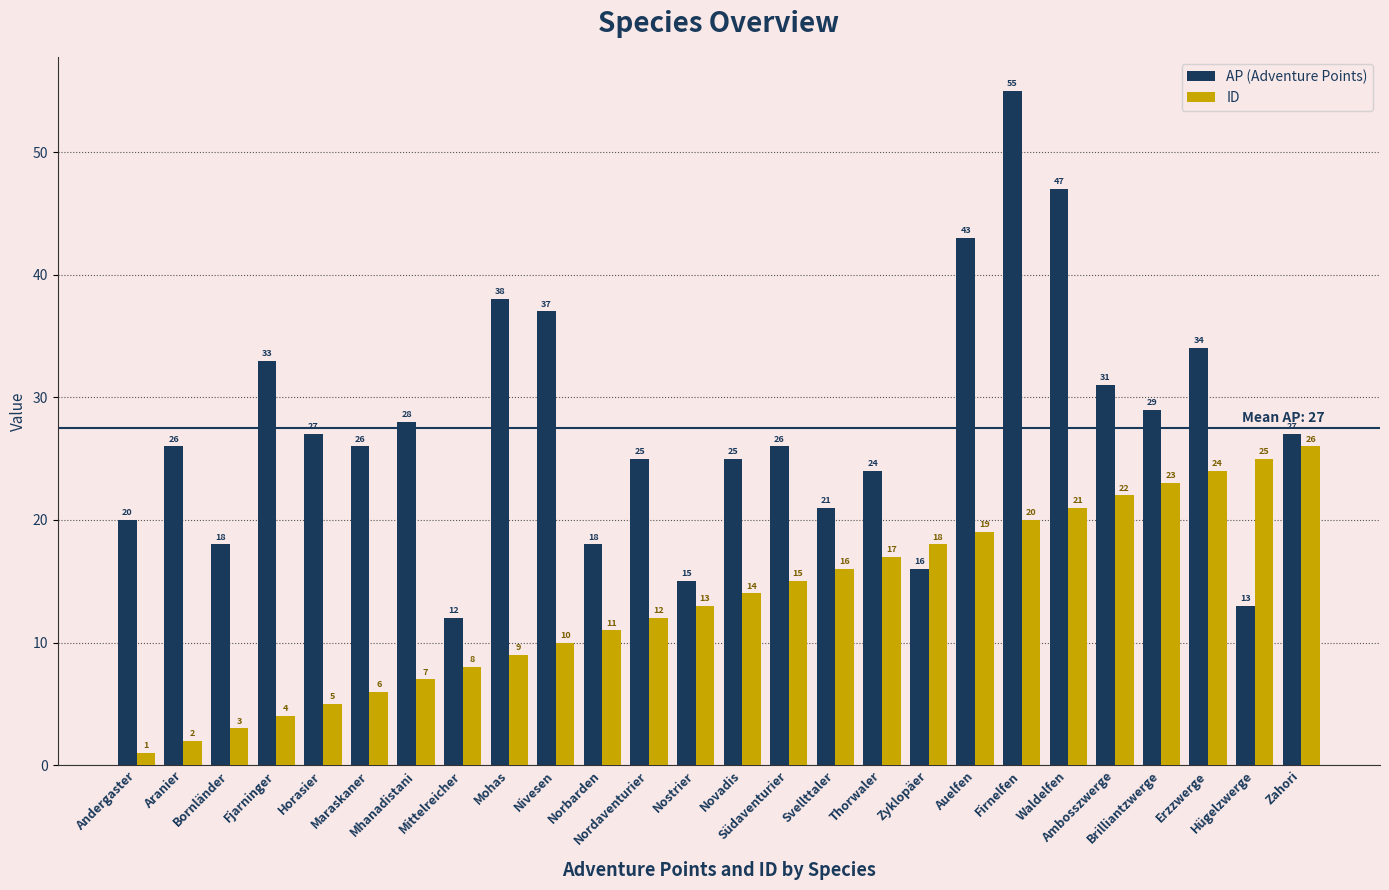

What is the spread (max minus min) of values at Aranier?

24